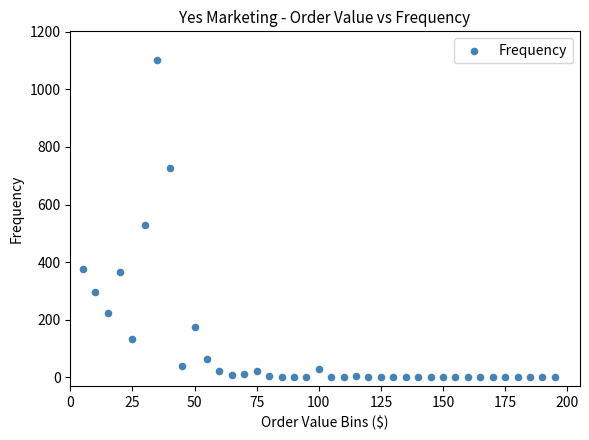

What is the range of Y values (max minus min)?

1101